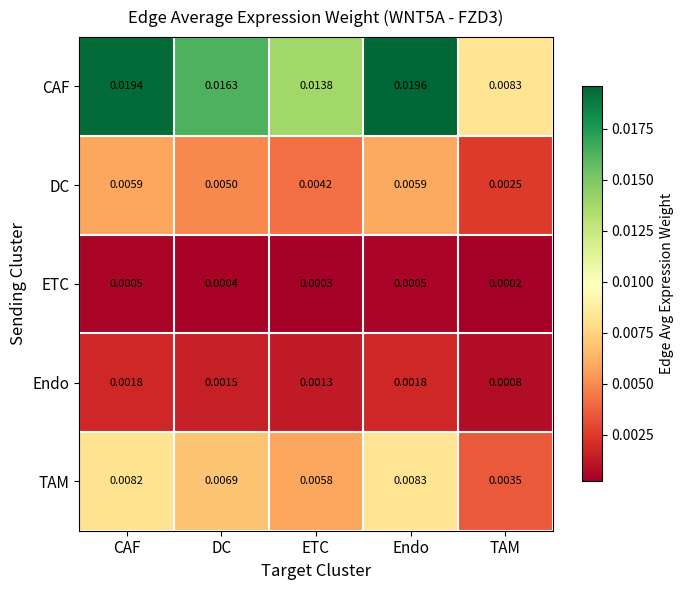

At which category does the chart reach its minimum across all series?

TAM